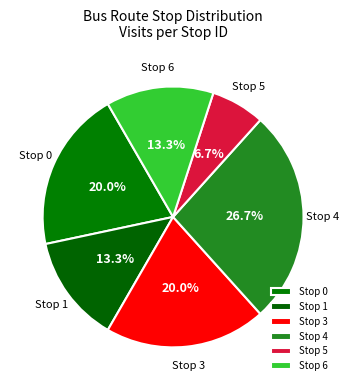

Between Stop 1 and Stop 5, which is larger?

Stop 1